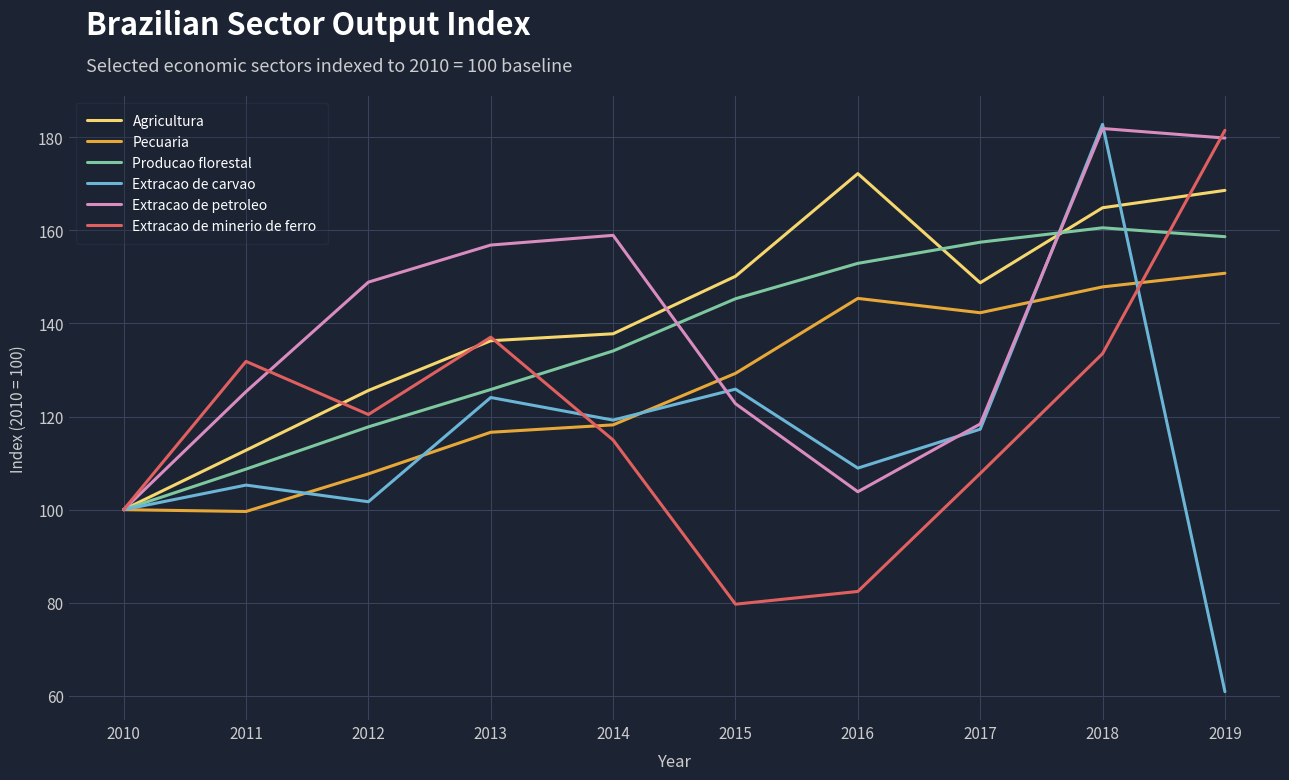

What is the sum of all Agricultura values?

1416.9